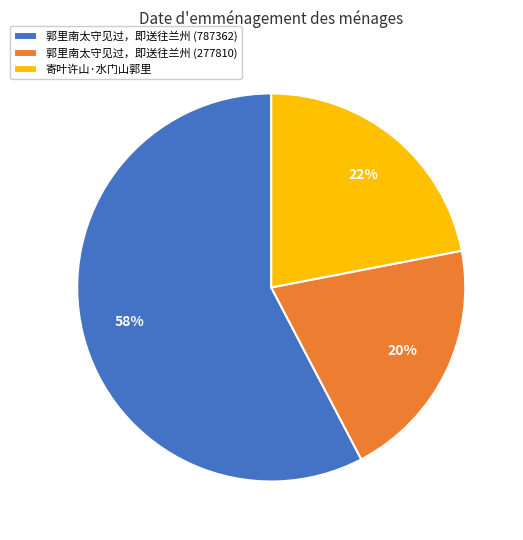

How many segments does this pie chart have?

3